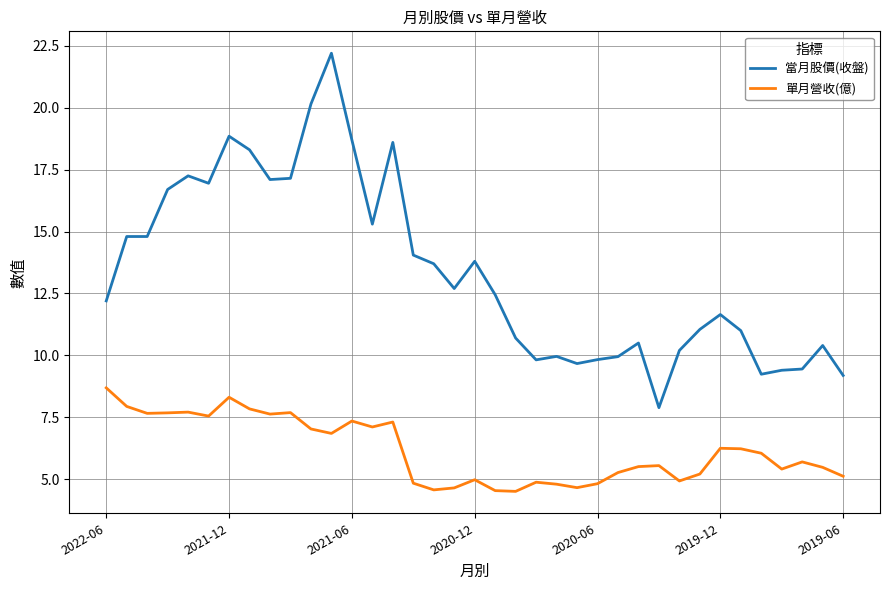

What is the lowest value of the 當月股價(收盤) series?

7.9